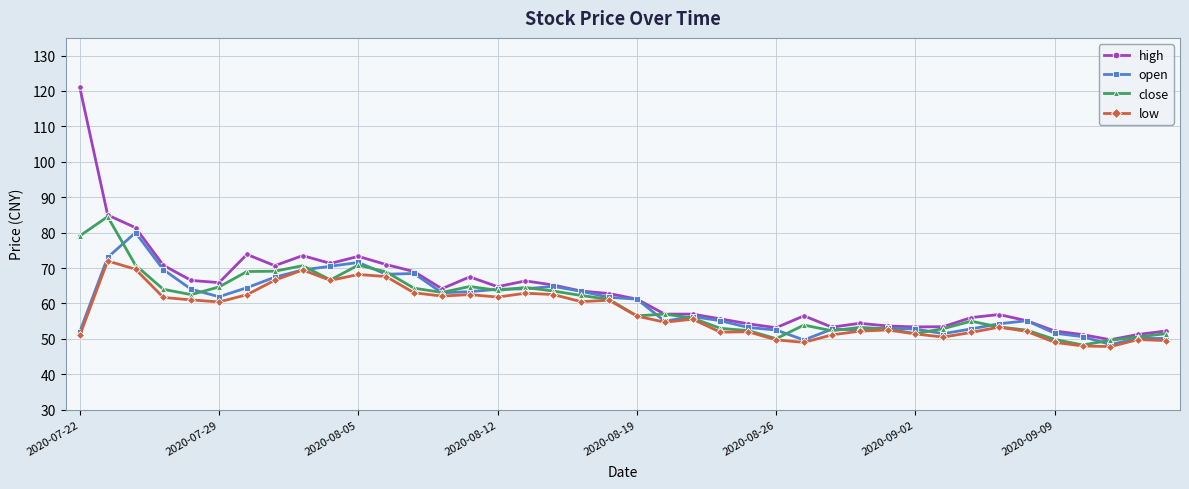

Which series has the widest spread of values?

high